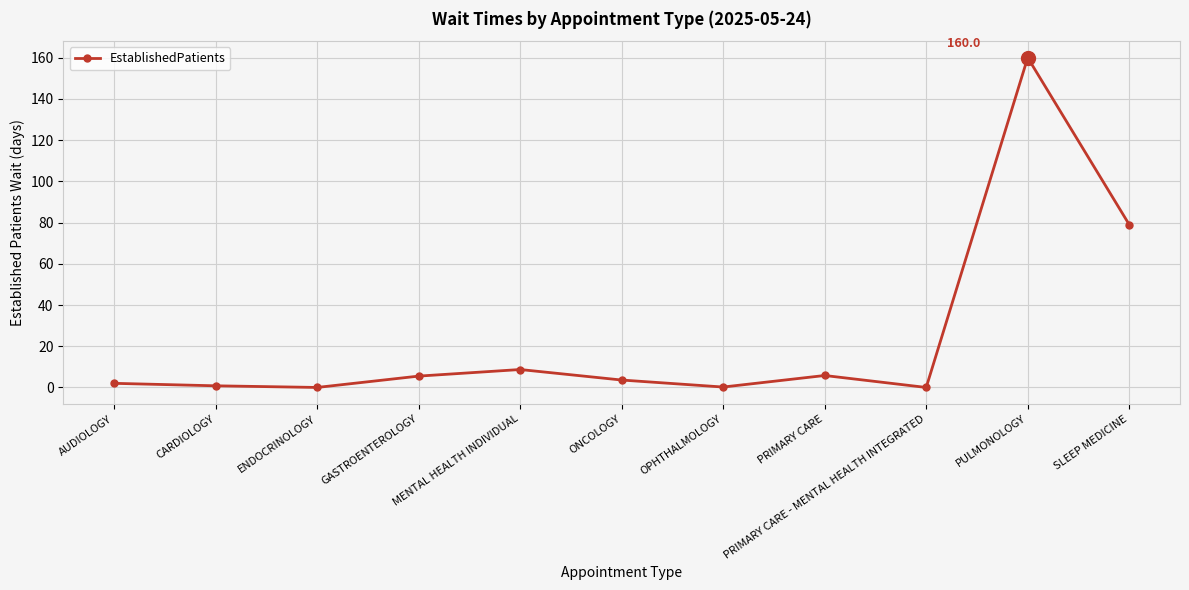

Which label corresponds to the largest value in the chart?

PULMONOLOGY